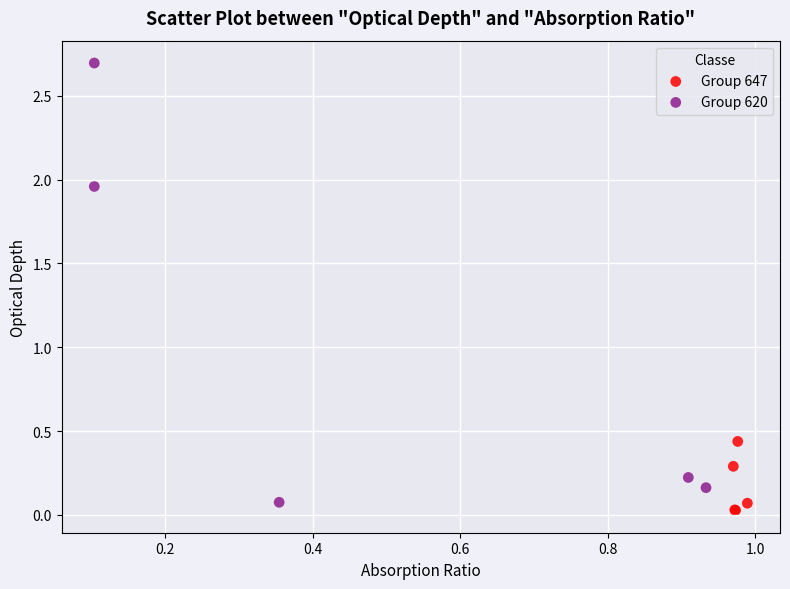

Which series reaches the maximum Y coordinate?

Group 620